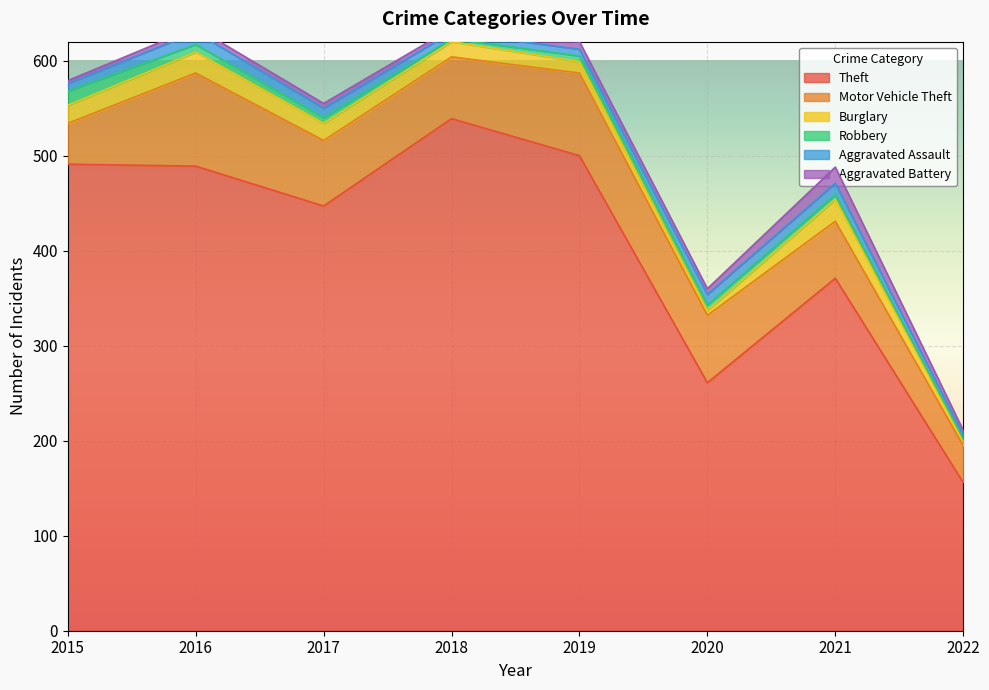

At how many categories does at least one series exceed 518?

1